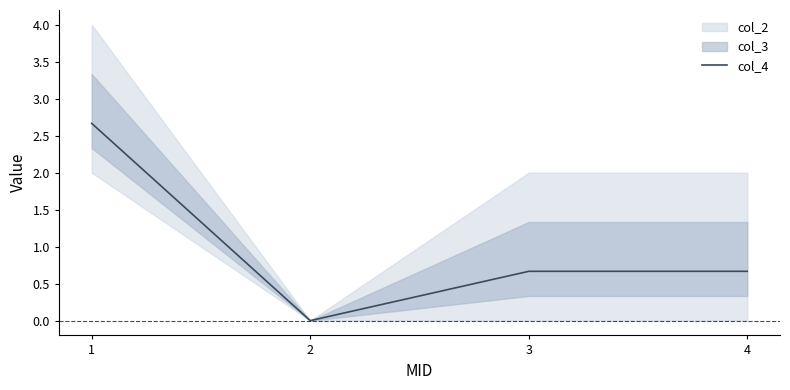

Between 4 and 3, which is larger?

4